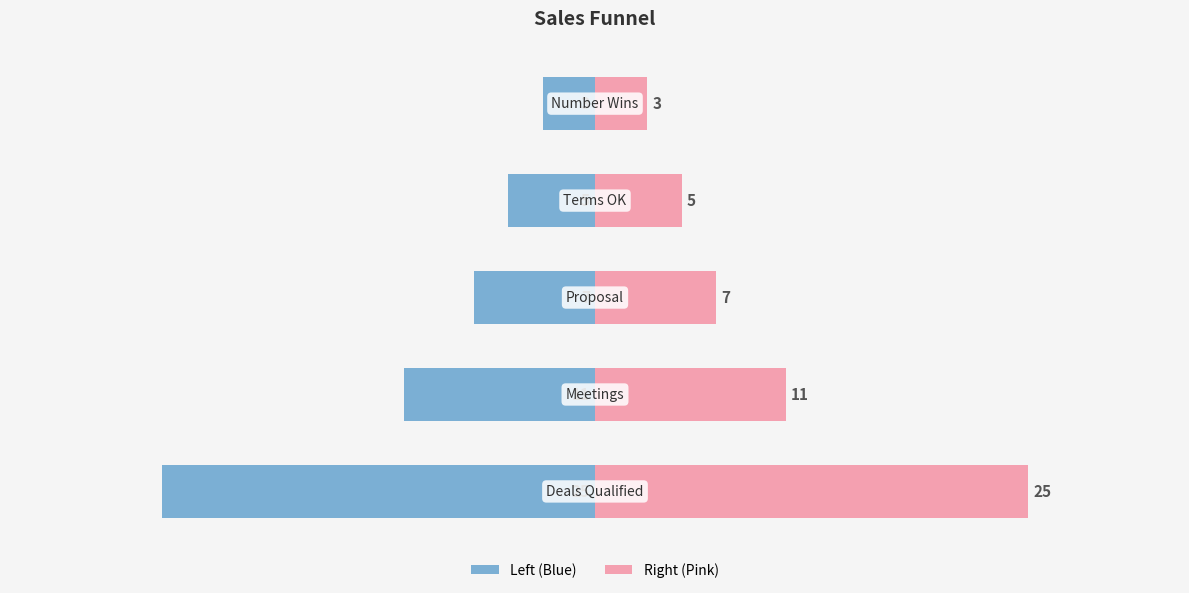

What is the greatest value displayed?

25